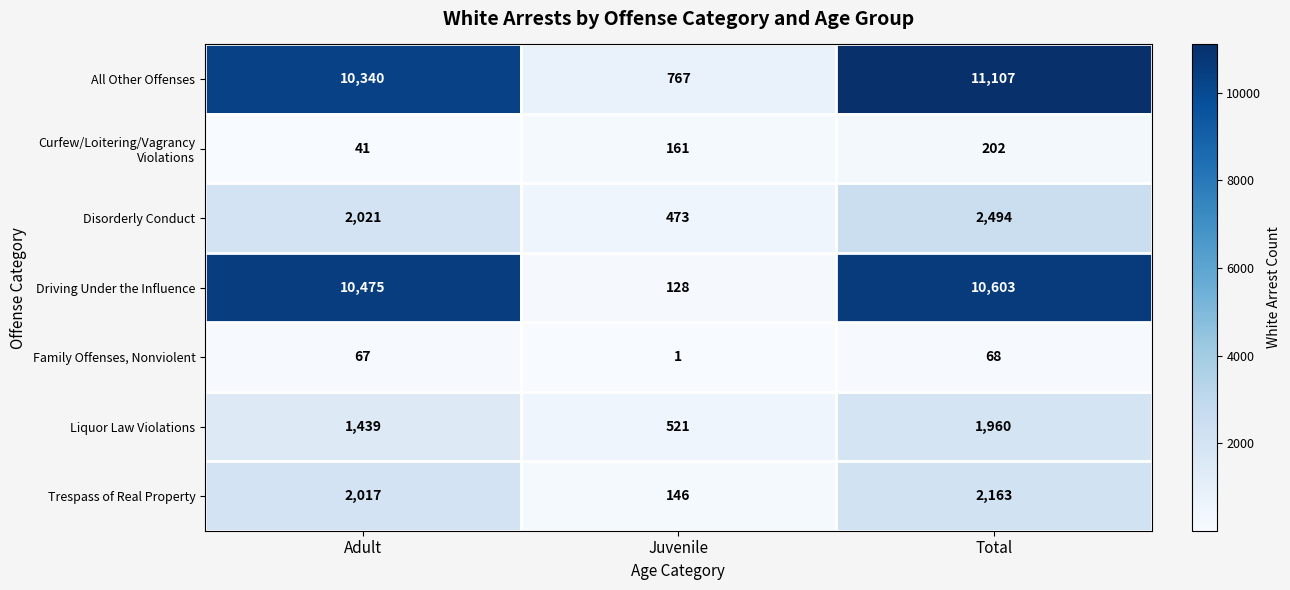

What is the difference between the highest and lowest values at Adult?

10434